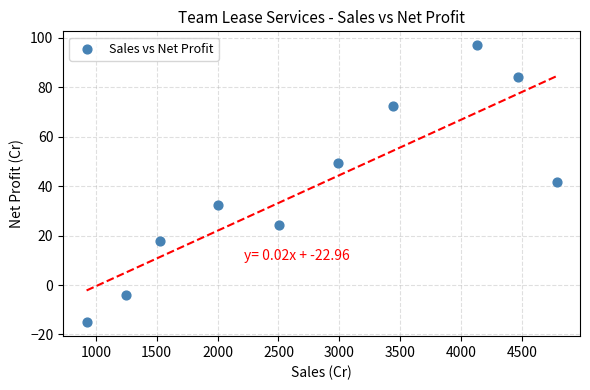

What is the range of Y values (max minus min)?

112.1